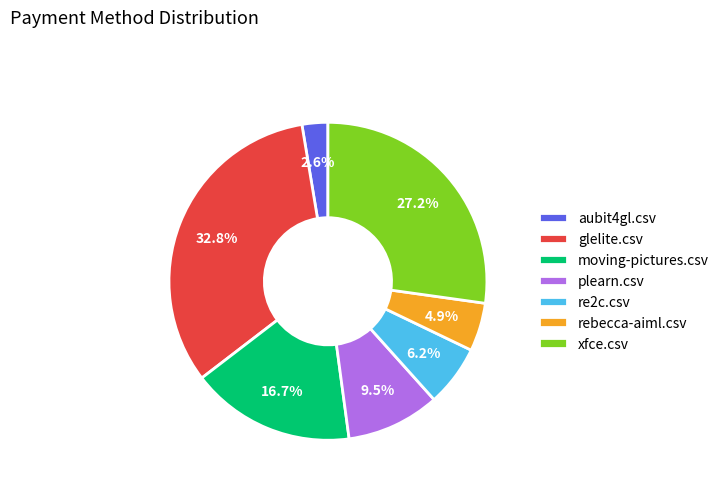

Is the sum of plearn.csv and xfce.csv greater than half?

No